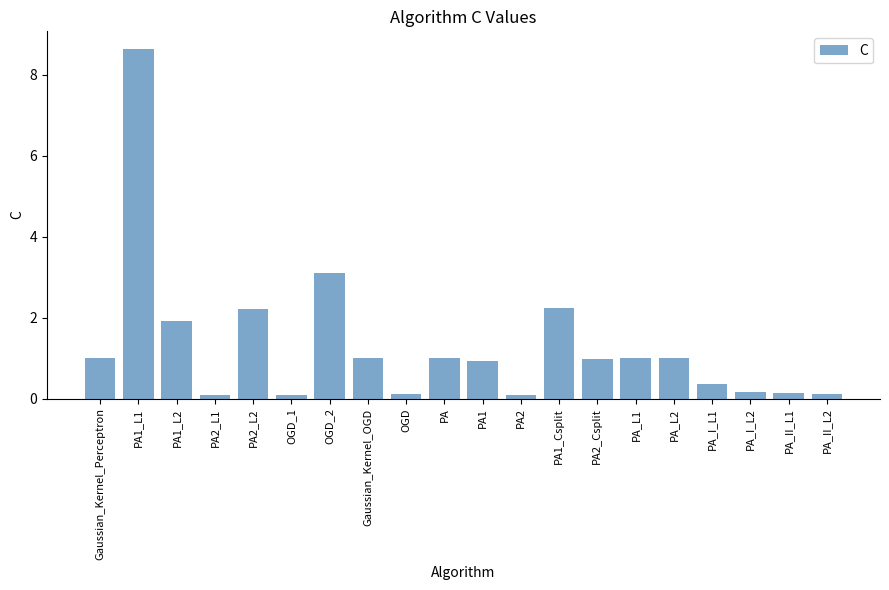

Count the number of categories in the chart.

20